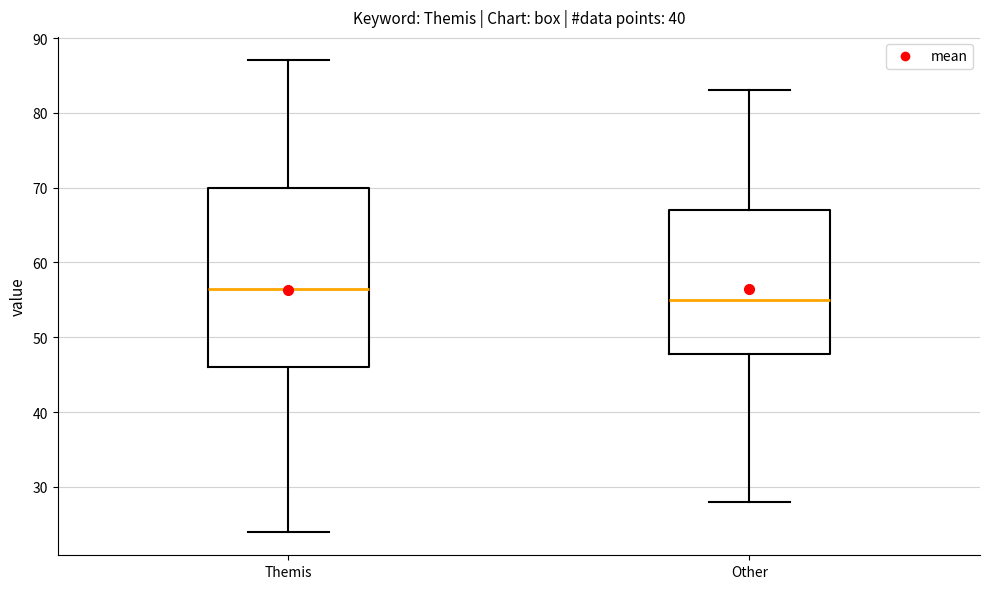

Which box has the highest median line?

Themis